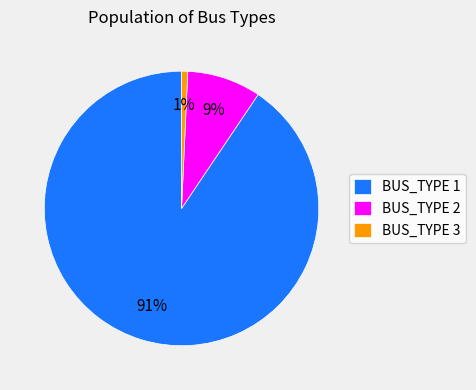

Count the number of slices in the pie.

3